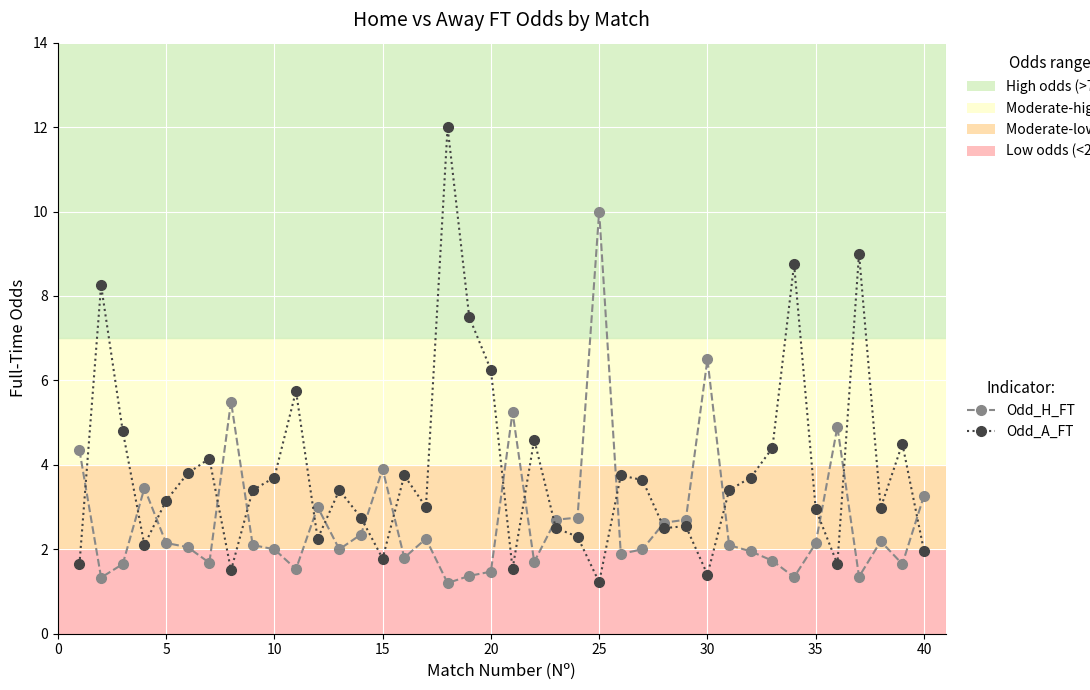

What is the difference between the second highest and minimum values in the Odd_A_FT series?

7.8